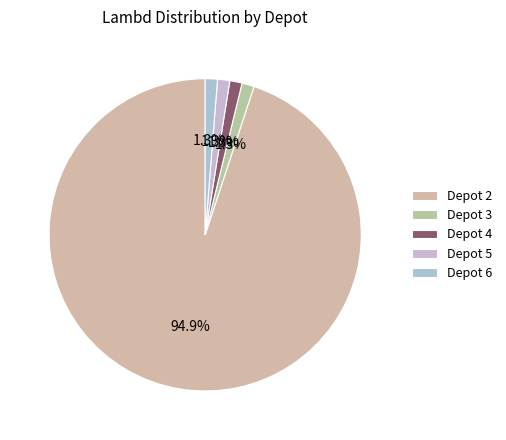

To the nearest percent, what is the difference between the Depot 3 and Depot 2 slice percentages?

94%